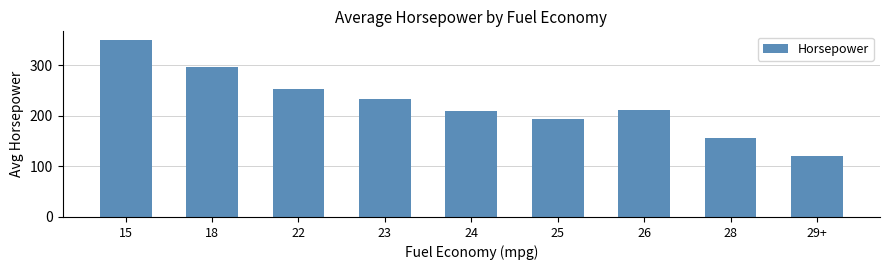

What is the difference between the maximum and minimum values?

230.2